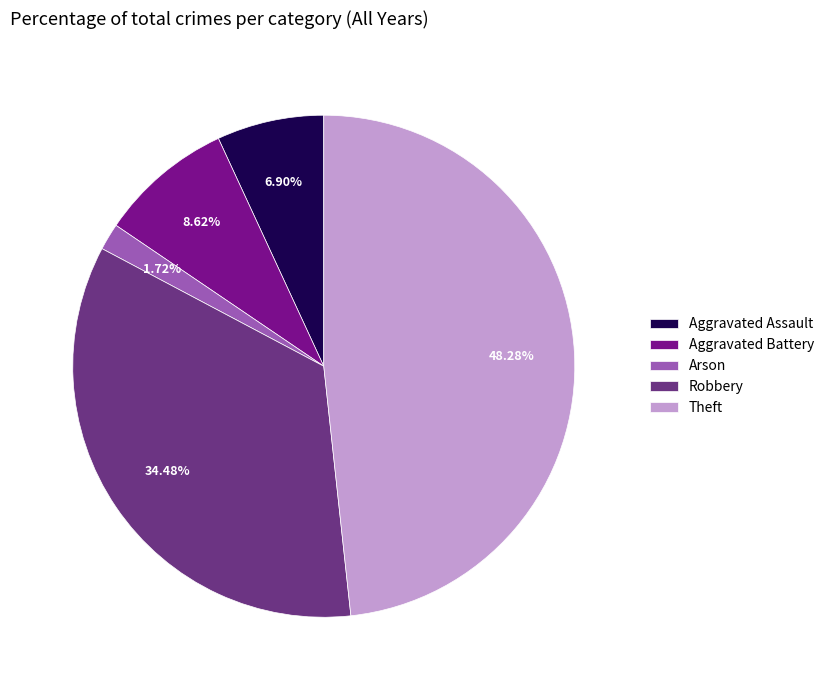

Combined, what portion of the pie is Theft and Aggravated Battery?

56.9%